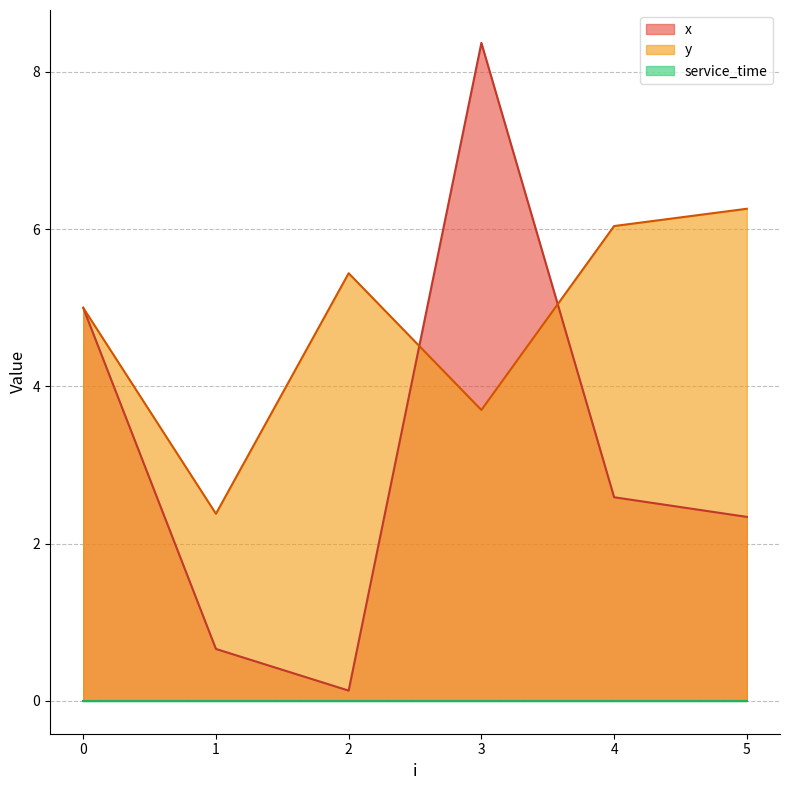

Which has a higher value, 4 or 3?

3